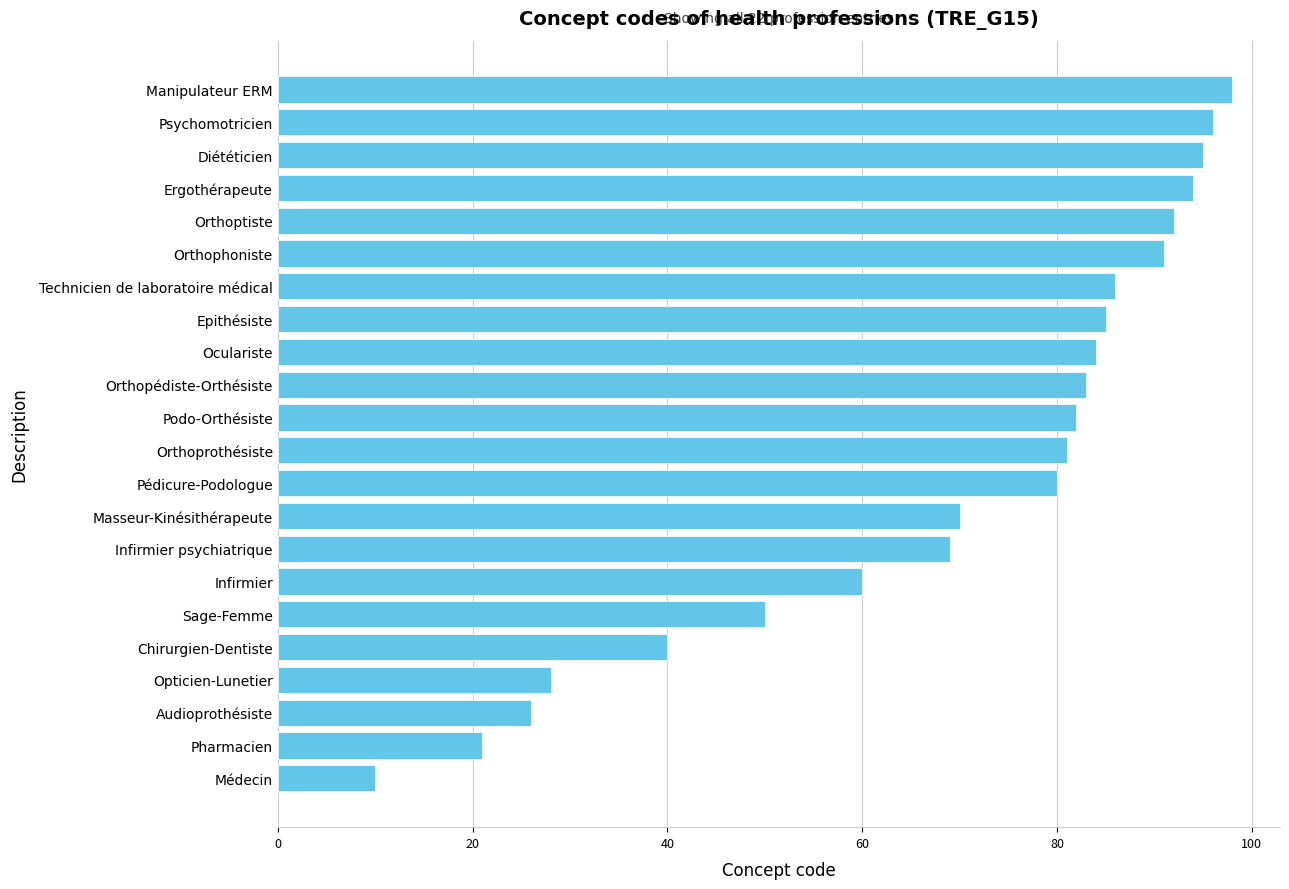

Between Psychomotricien and Audioprothésiste, which is larger?

Psychomotricien